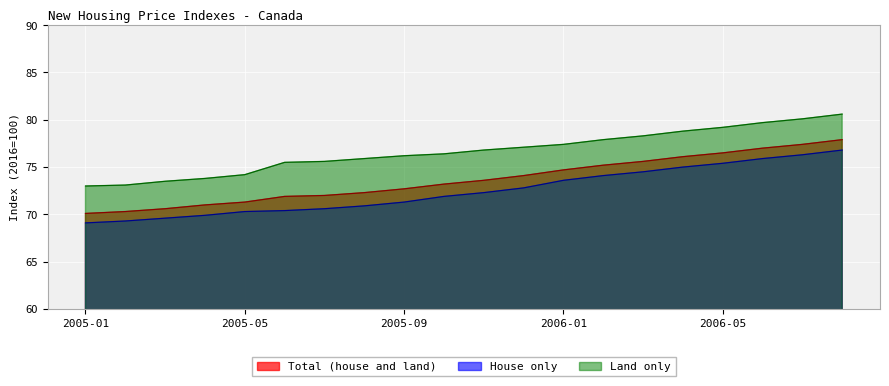

Reading right to left, transcribe all the data shown in this chart.

Total (house and land): 2006-08=77.9	2006-07=77.4	2006-06=77.0	2006-05=76.5	2006-04=76.1	2006-03=75.6	2006-02=75.2	2006-01=74.7	2005-12=74.1	2005-11=73.6	2005-10=73.2	2005-09=72.7	2005-08=72.3	2005-07=72.0	2005-06=71.9	2005-05=71.3	2005-04=71.0	2005-03=70.6	2005-02=70.3	2005-01=70.1
House only: 2006-08=76.8	2006-07=76.3	2006-06=75.9	2006-05=75.4	2006-04=75.0	2006-03=74.5	2006-02=74.1	2006-01=73.6	2005-12=72.8	2005-11=72.3	2005-10=71.9	2005-09=71.3	2005-08=70.9	2005-07=70.6	2005-06=70.4	2005-05=70.3	2005-04=69.9	2005-03=69.6	2005-02=69.3	2005-01=69.1
Land only: 2006-08=80.6	2006-07=80.1	2006-06=79.7	2006-05=79.2	2006-04=78.8	2006-03=78.3	2006-02=77.9	2006-01=77.4	2005-12=77.1	2005-11=76.8	2005-10=76.4	2005-09=76.2	2005-08=75.9	2005-07=75.6	2005-06=75.5	2005-05=74.2	2005-04=73.8	2005-03=73.5	2005-02=73.1	2005-01=73.0